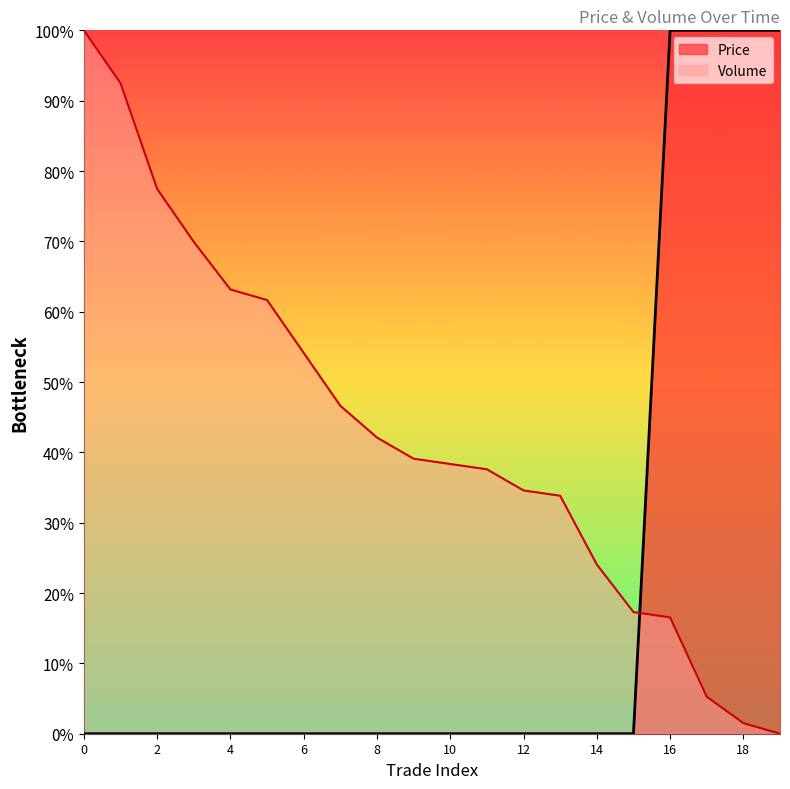

Rank the categories by Price value from highest to lowest.

16, 17, 18, 19, 0, 1, 2, 3, 4, 5, 6, 7, 8, 9, 10, 11, 12, 13, 14, 15